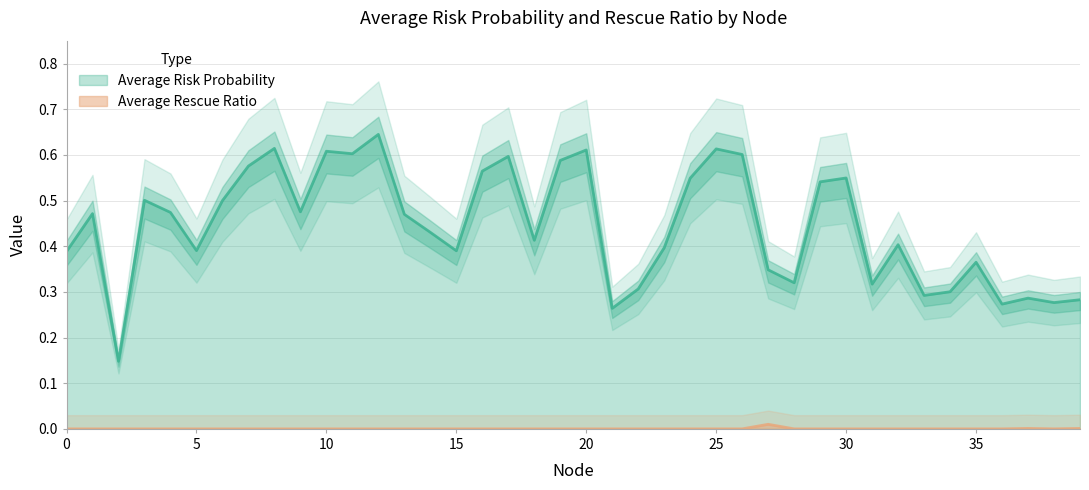

True or false: Average Risk Probability and Average Rescue Ratio intersect in this chart.

False